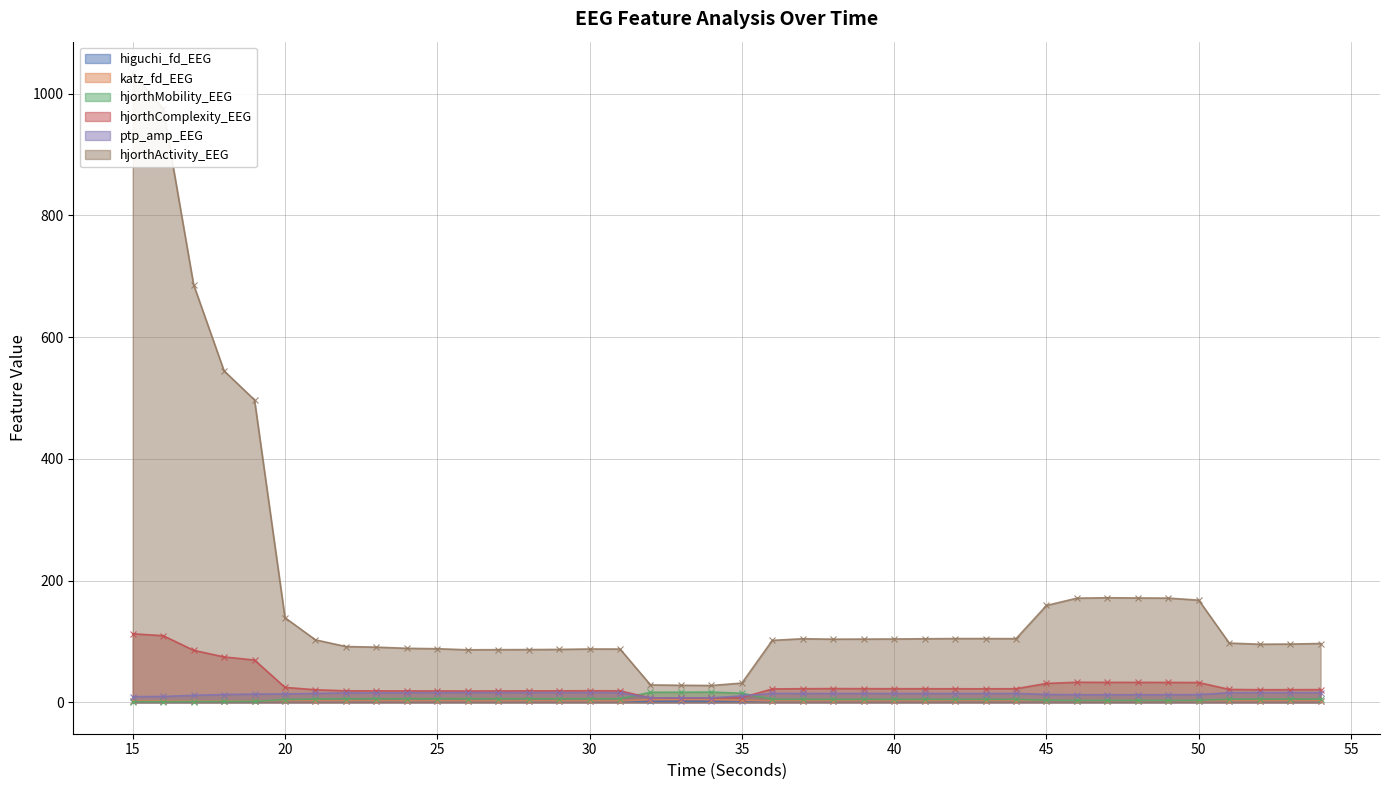

What are all the series names shown in the legend?

higuchi_fd_EEG, katz_fd_EEG, hjorthMobility_EEG, hjorthComplexity_EEG, ptp_amp_EEG, hjorthActivity_EEG